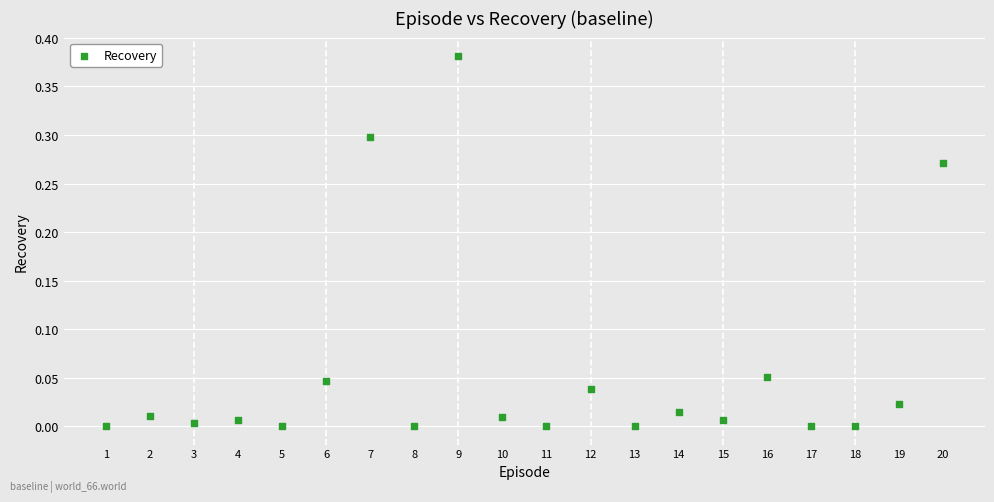

What is the range of X values (max minus min)?

19.0